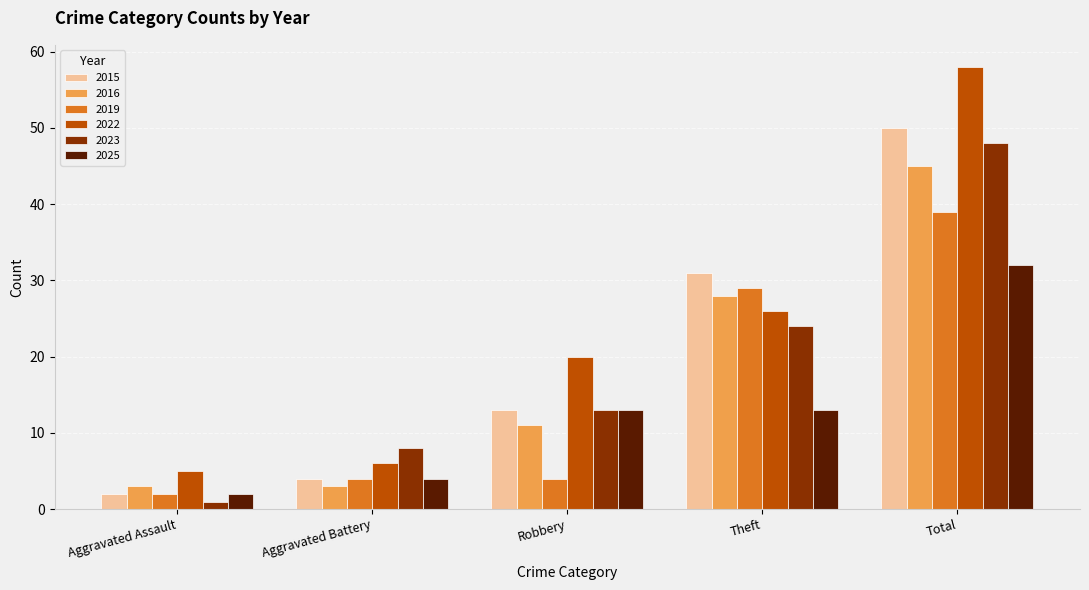

Which series has the widest spread of values?

2022